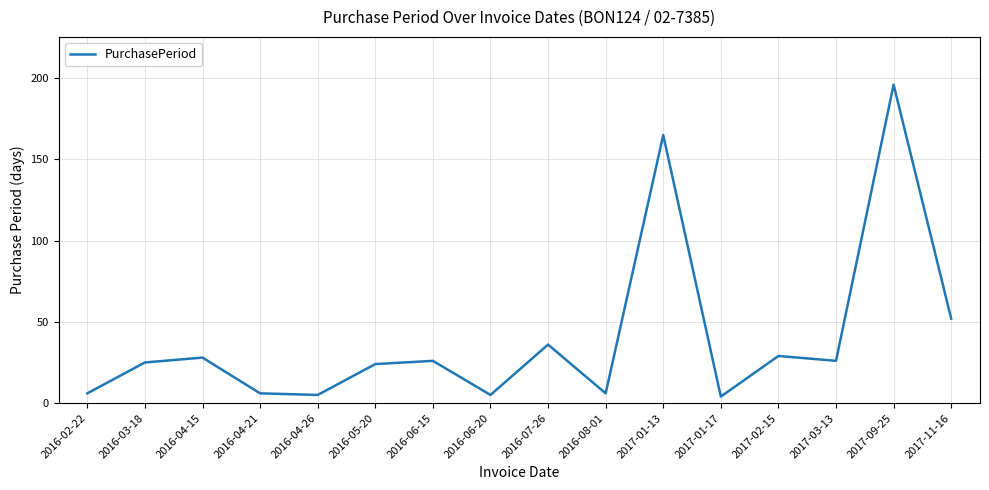

True or false: the data shows 24 at 2016-05-20.

True